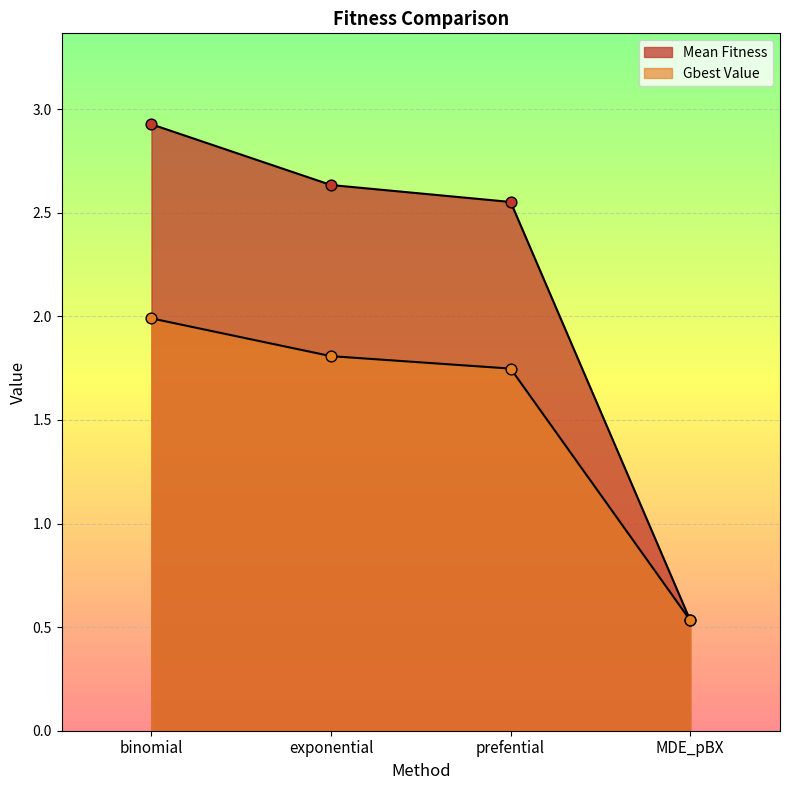

At how many categories does at least one series exceed 0?

4